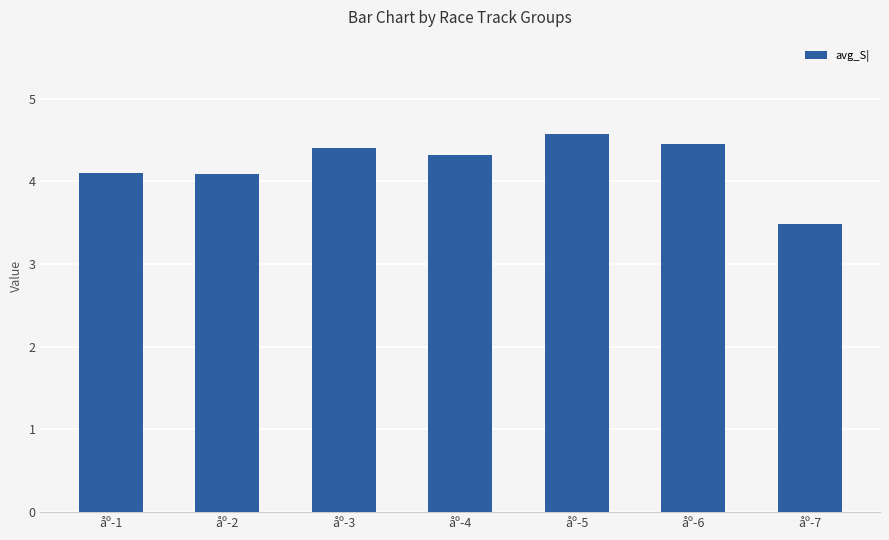

True or false: the data shows 2.6 at åº-2.

False